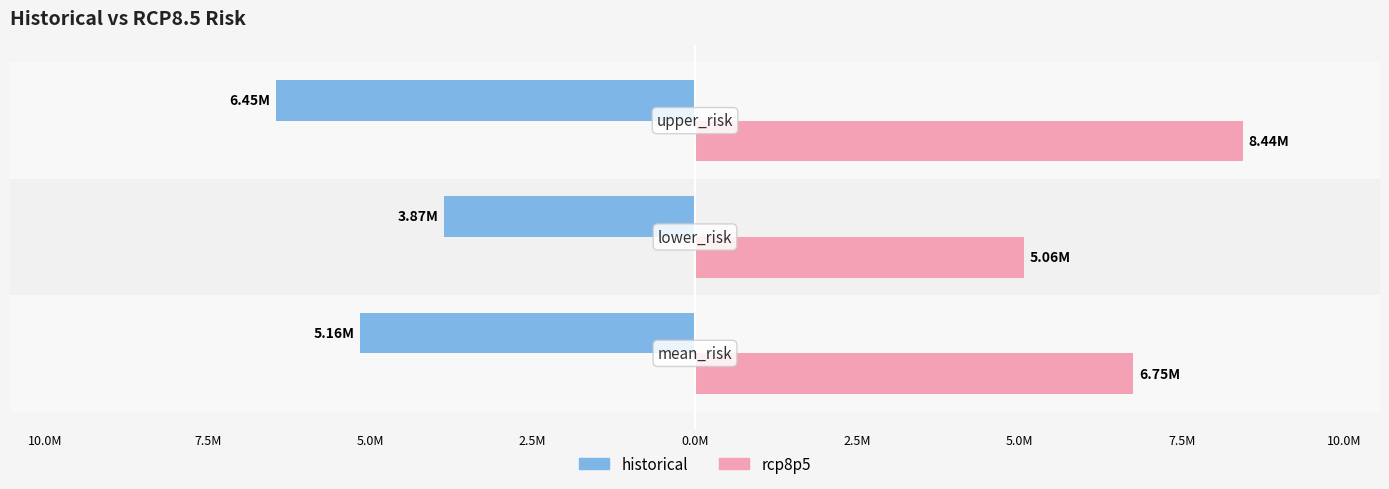

Reading right to left, extract all data points from this chart.

historical: -6449035.9	-3869421.5	-5159228.7
rcp8p5: 8438133.4	5062880.0	6750506.7